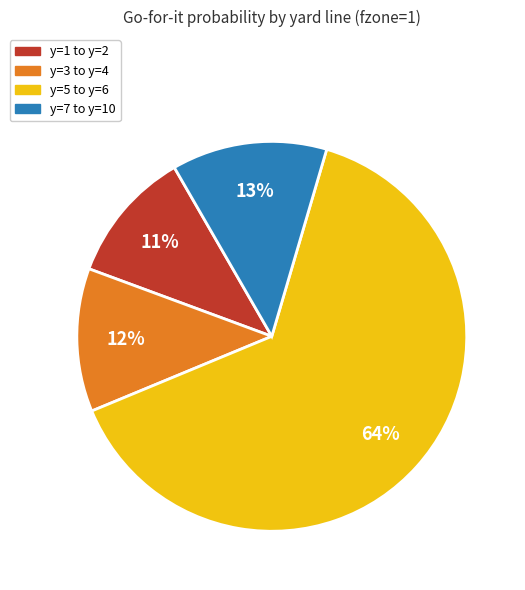

What is the smallest slice in the pie chart?

y=1 to y=2